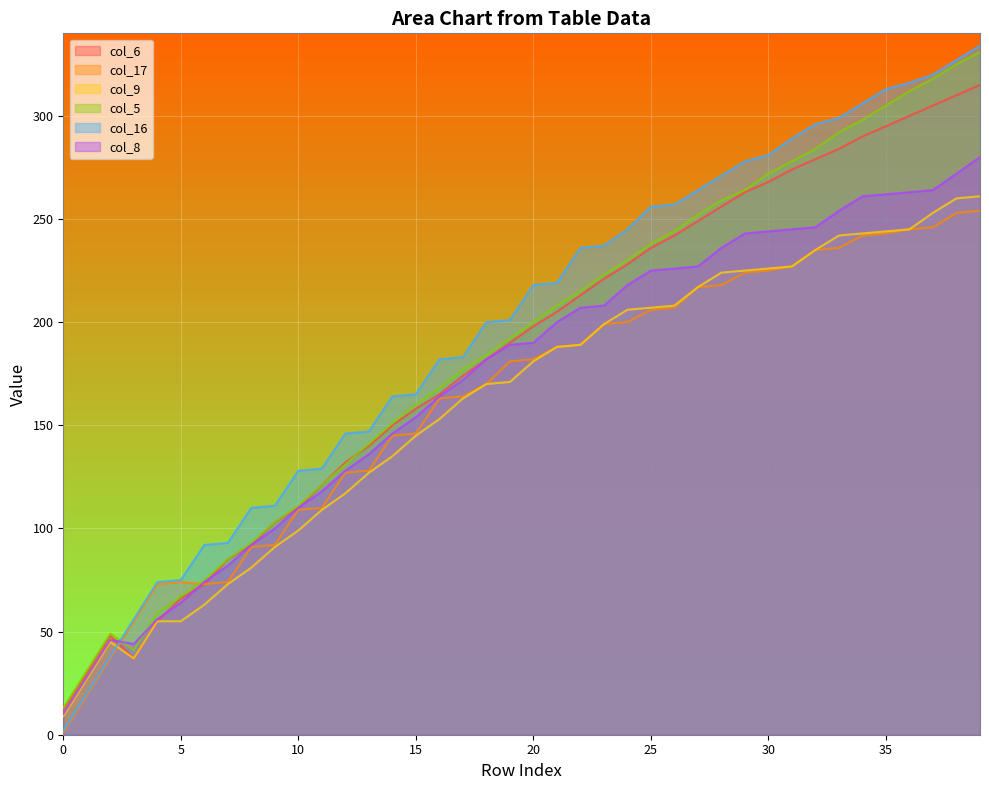

What is the highest value of the col_9 series?

261